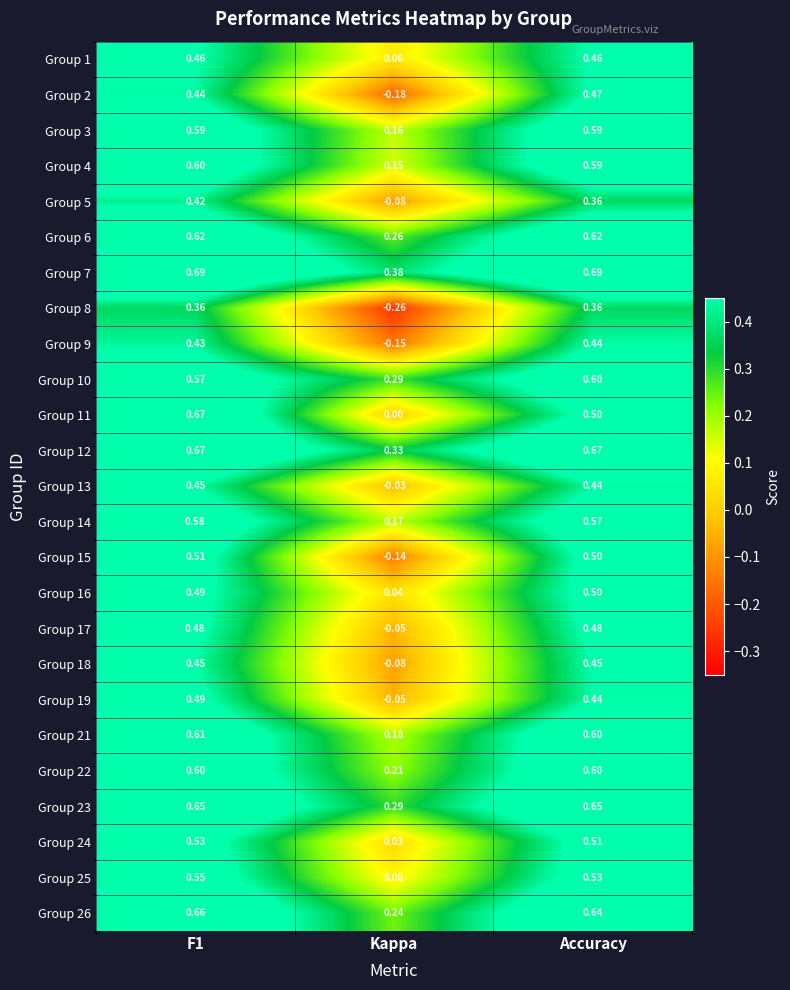

Is the value of Group 24 at Kappa greater than the value of Group 1 at F1?

No